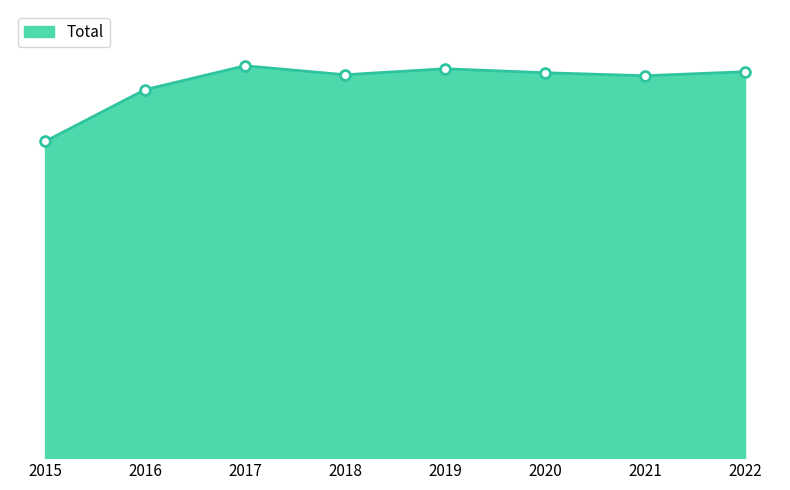

Approximately how many times larger is the value at 2015 compared to 2017?

0.8